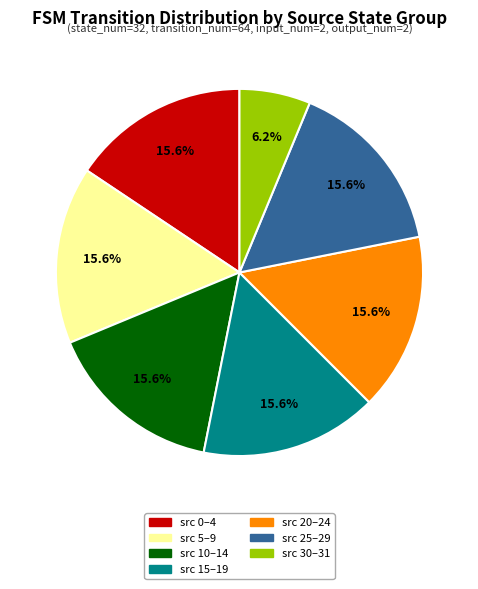

Is there any slice that represents more than half of the pie?

No